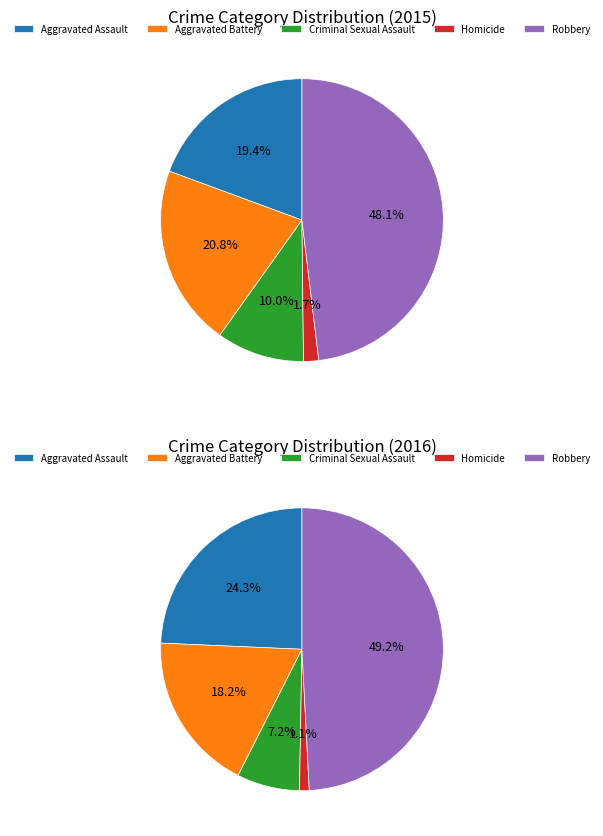

What percentage is the Aggravated Battery slice, to the nearest percent?

21%